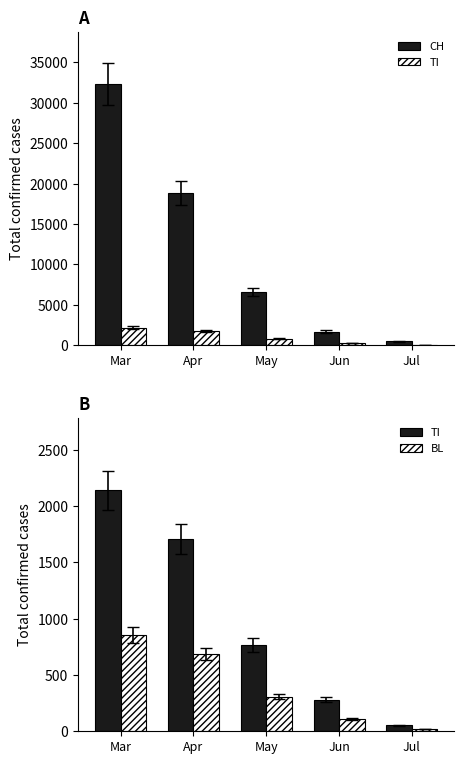

Reading left to right, what are all the values shown in this chart?

CH: 32321.0	18827.0	6575.0	1686.0	455.0
TI: 2141.0	1709.0	769.0	280.0	54.0
BL: 856.4	683.6	307.6	112.0	21.6